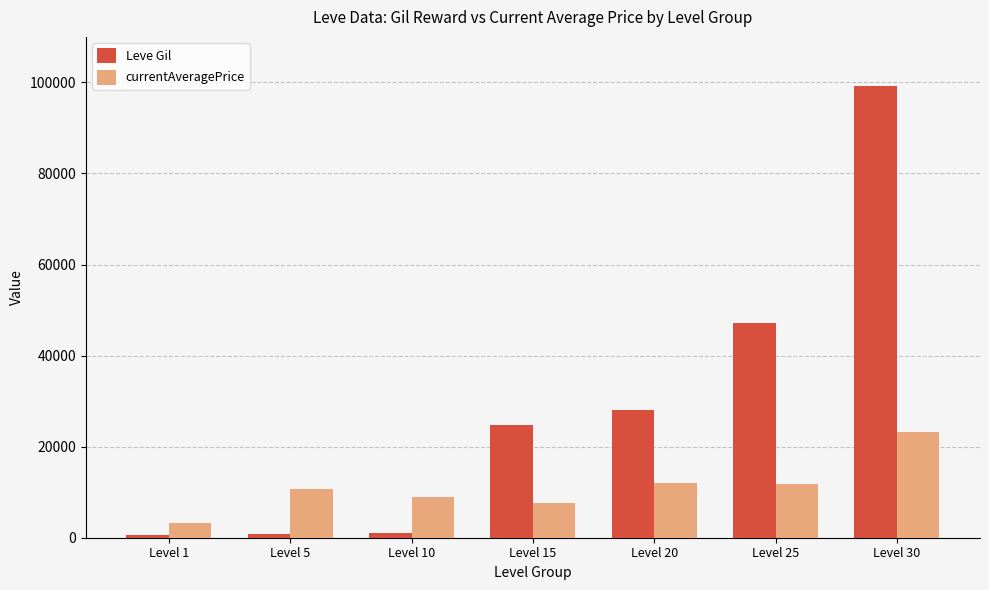

What is the minimum value shown in the chart?

690.0